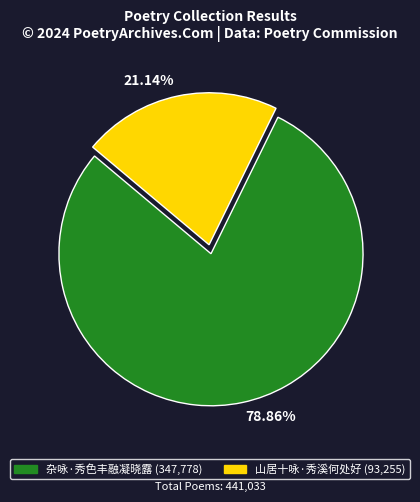

Approximately how many times larger is the value at 杂咏·秀色丰融凝晓露 compared to 山居十咏·秀溪何处好?

3.7